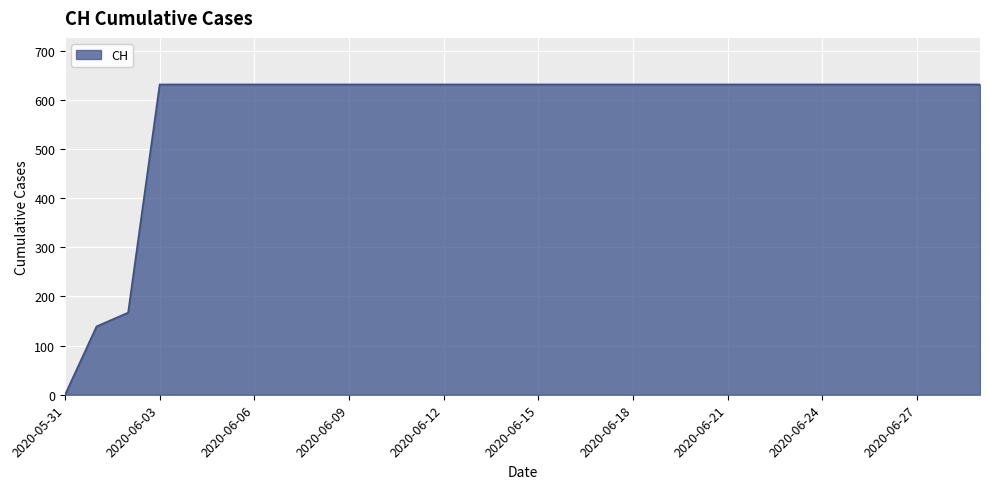

What is the greatest value displayed?

631